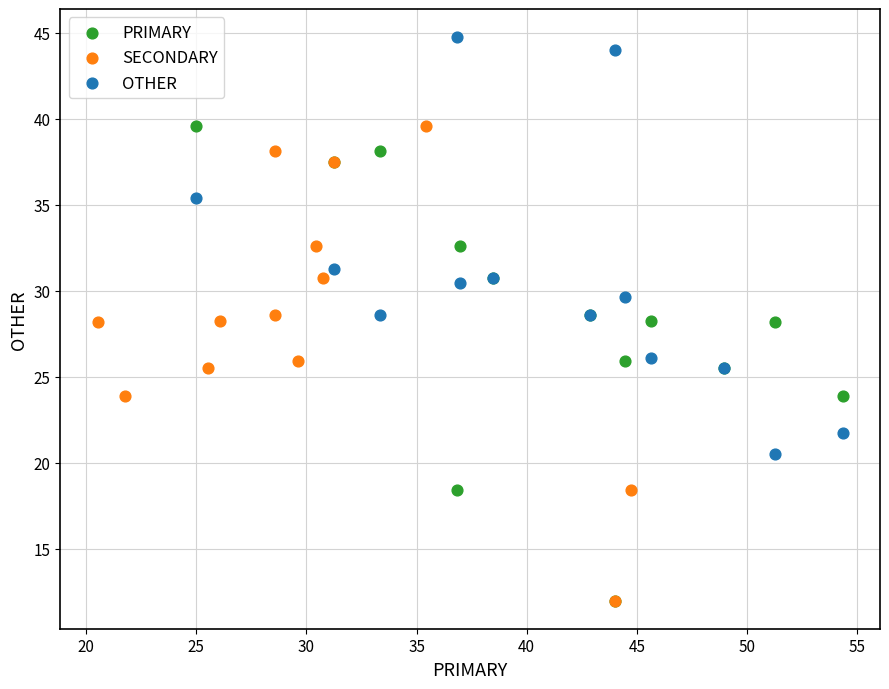

Which series reaches the maximum Y coordinate?

OTHER